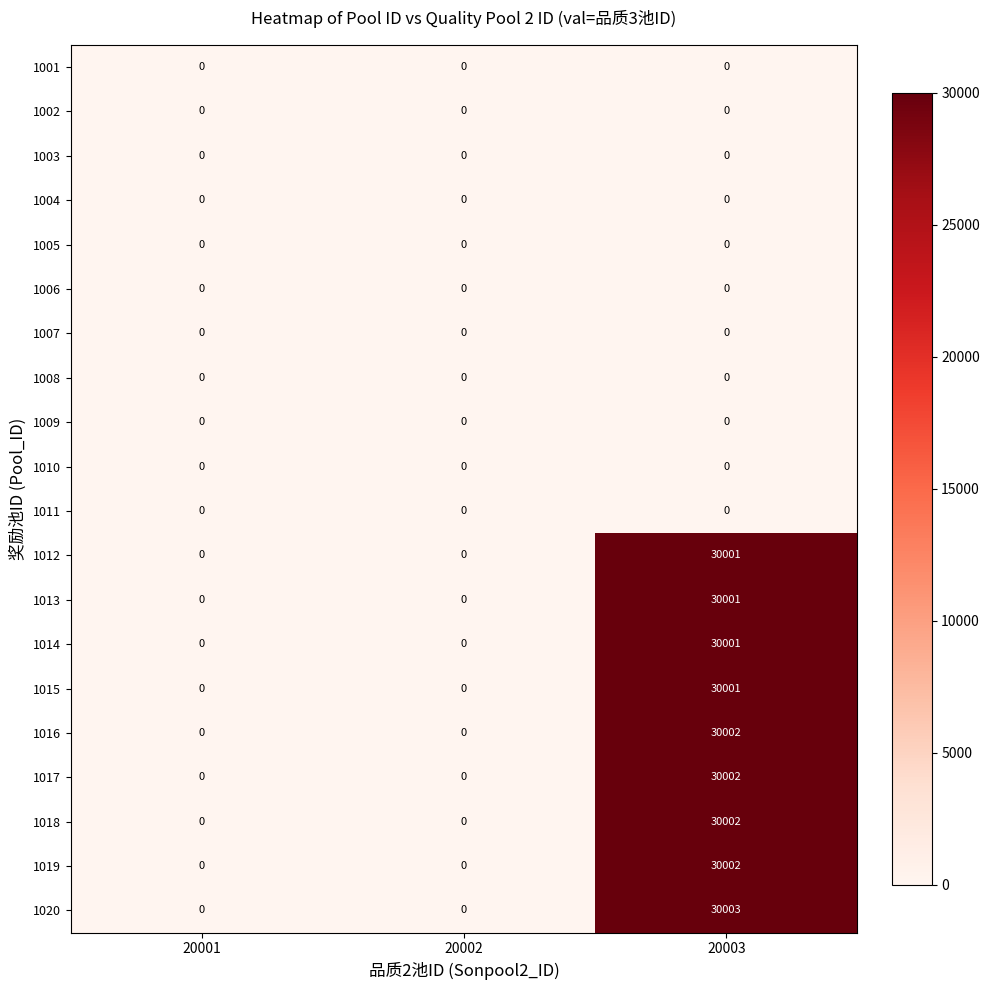

What is the spread (max minus min) of values at 20003?

30003